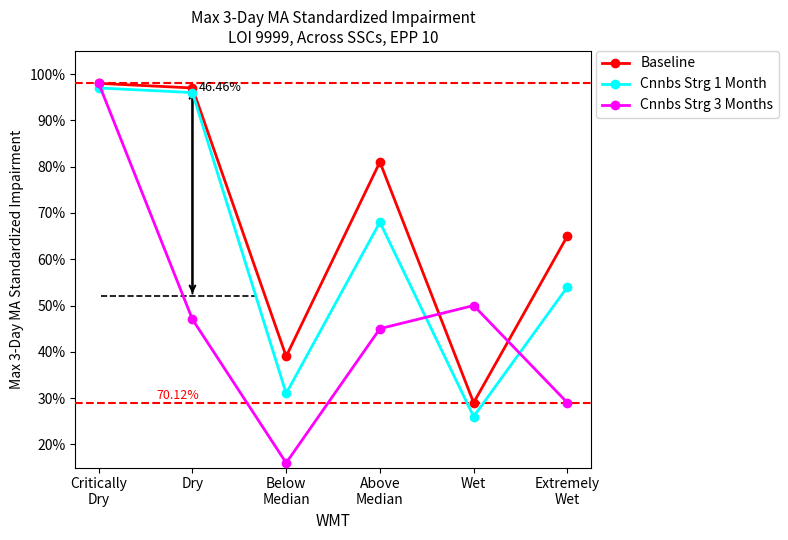

Between Above
Median and Critically
Dry, which is larger?

Critically
Dry